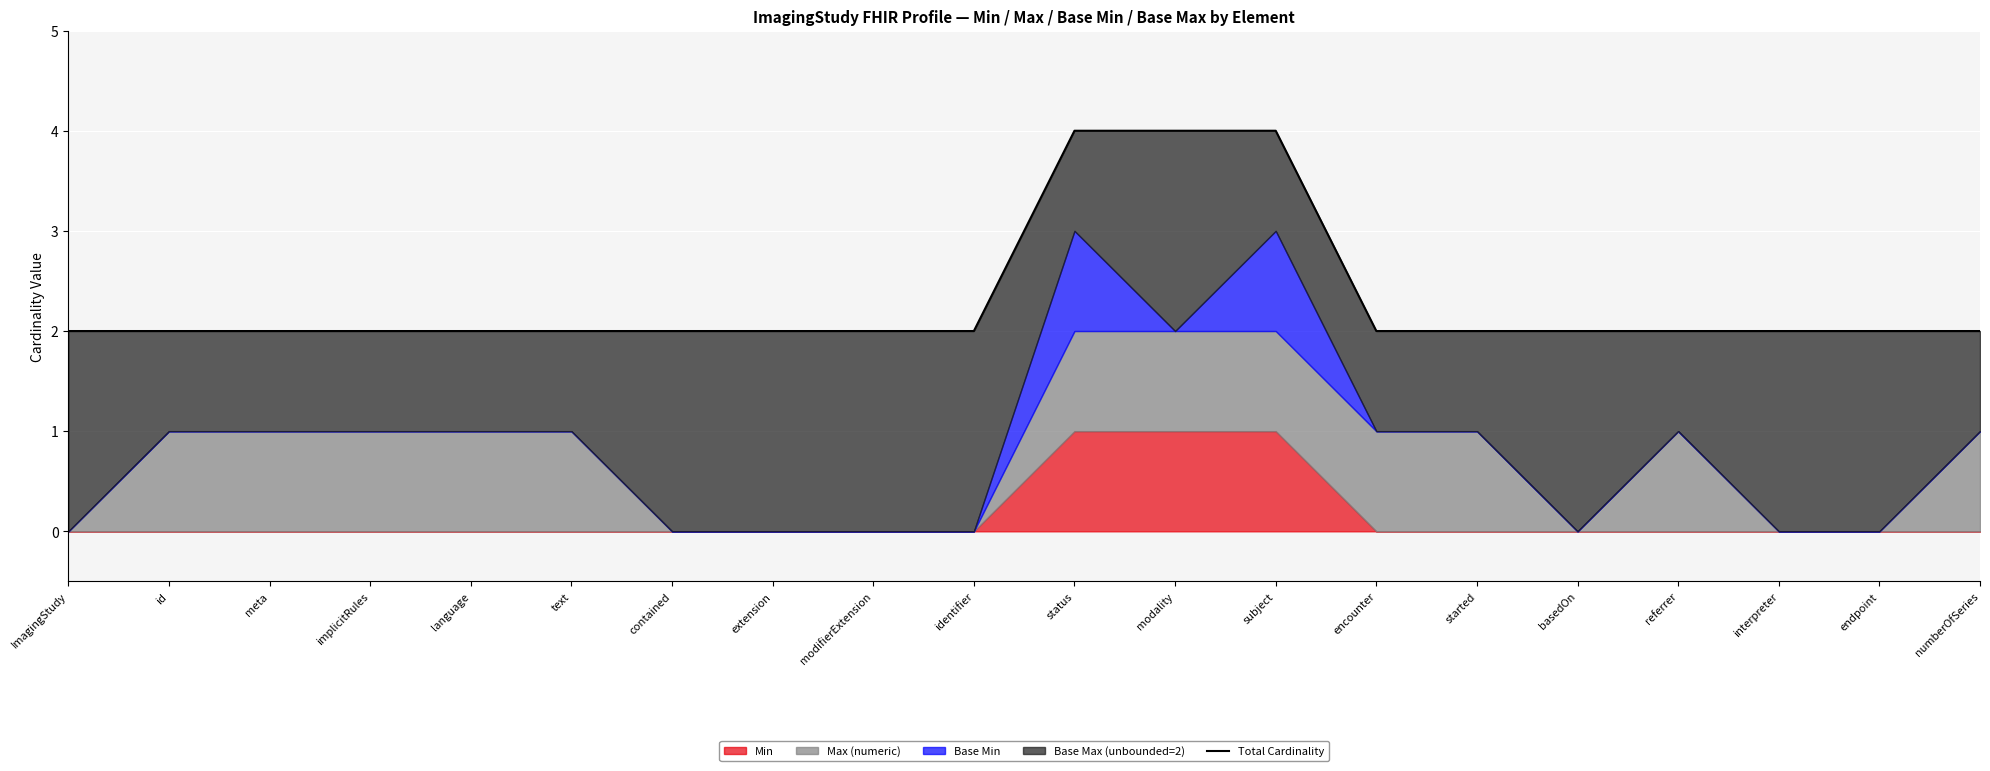

List the labels in order of value, smallest first.

ImagingStudy, id, meta, implicitRules, language, text, contained, extension, modifierExtension, identifier, encounter, started, basedOn, referrer, interpreter, endpoint, numberOfSeries, status, modality, subject